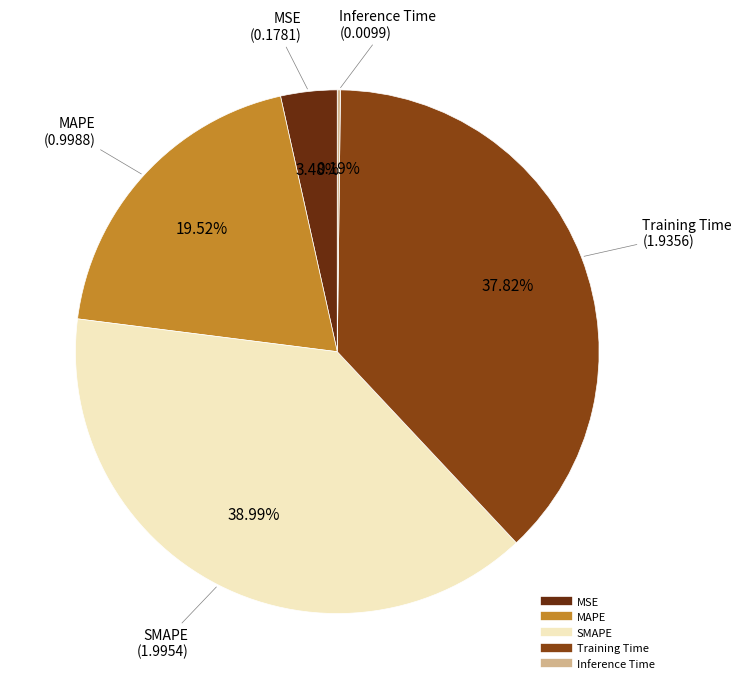

True or false: SMAPE accounts for 52% of the total.

False